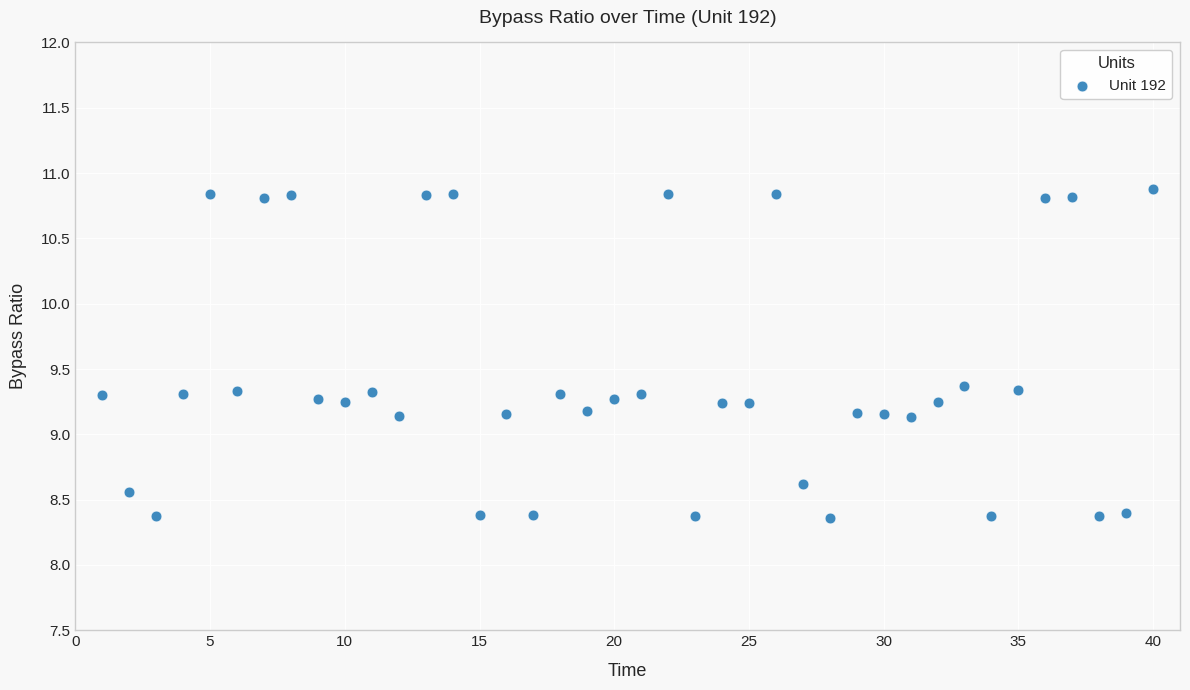

What is the range of Y values (max minus min)?

2.5